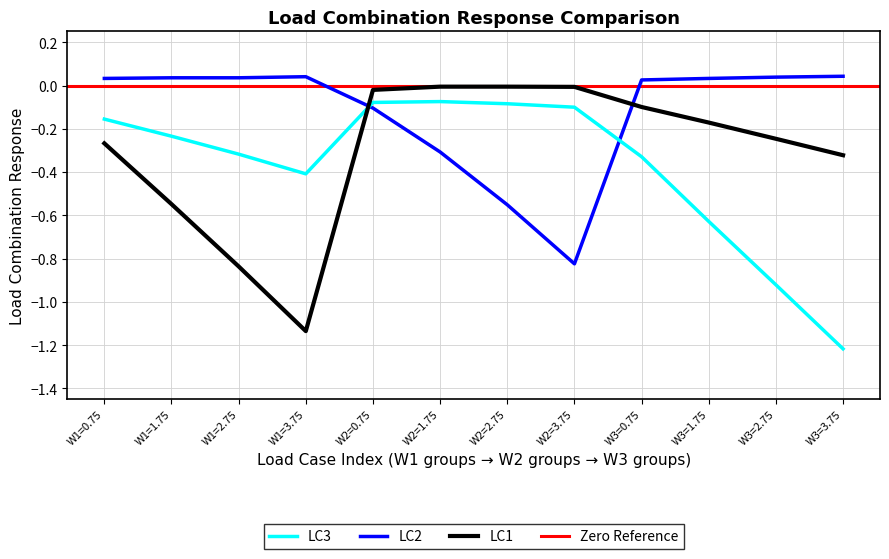

What position from the left is W1=2.75?

3